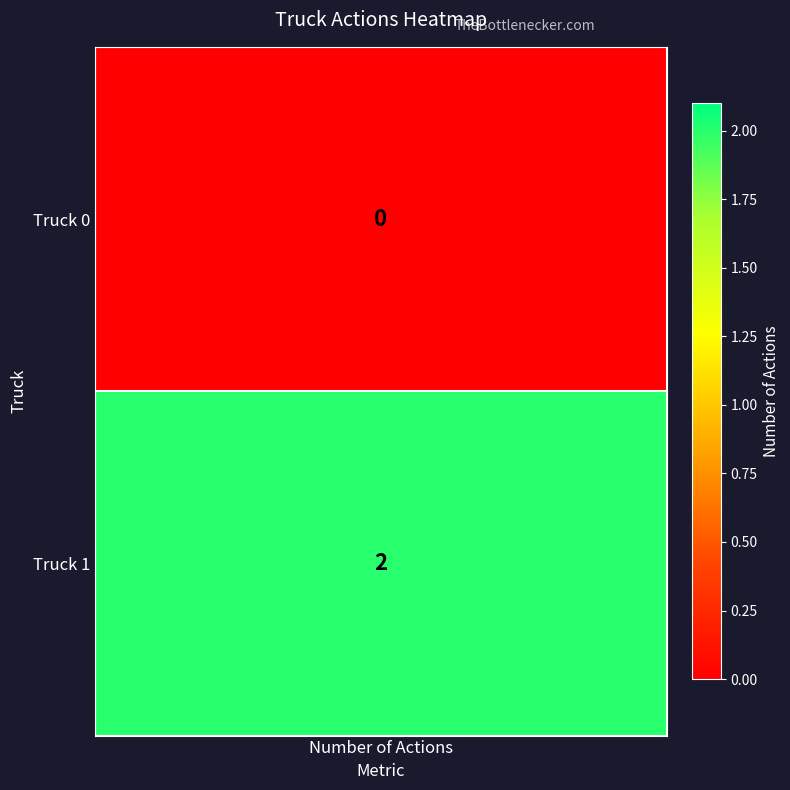

What is the average value of the Truck 1 series?

2